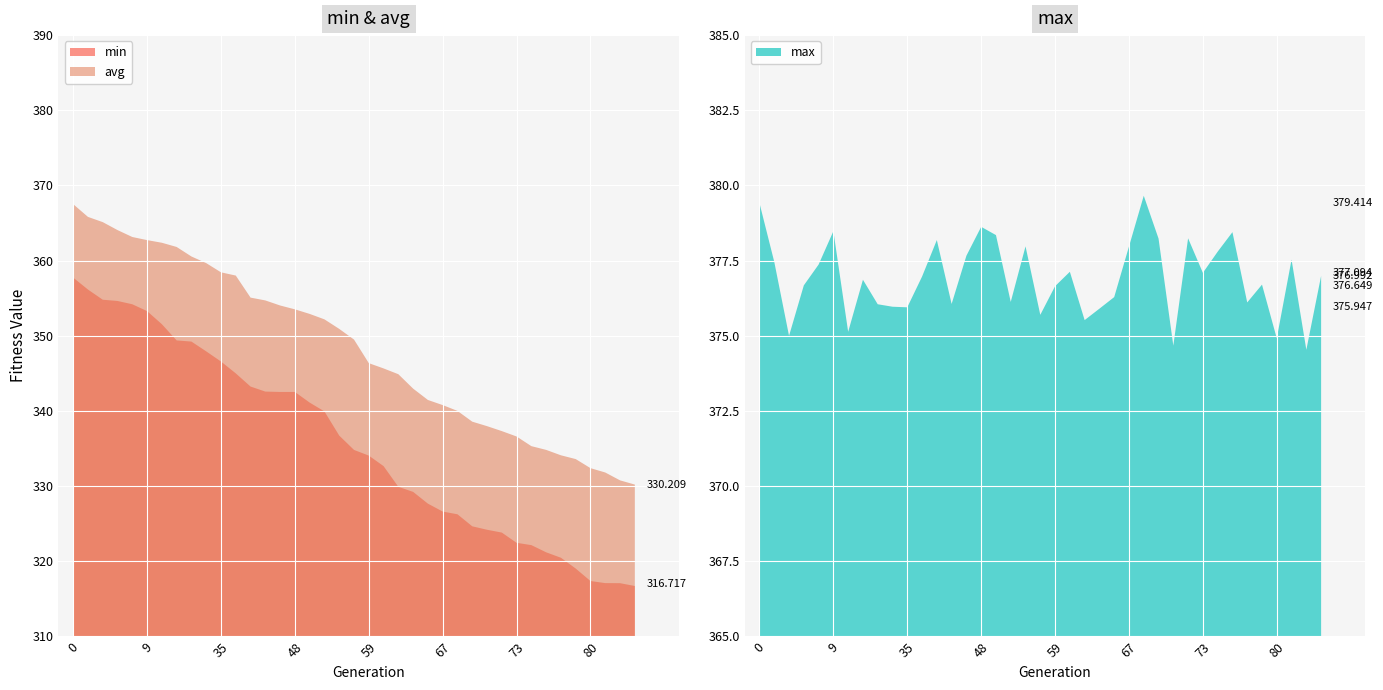

True or false: avg and max intersect in this chart.

False